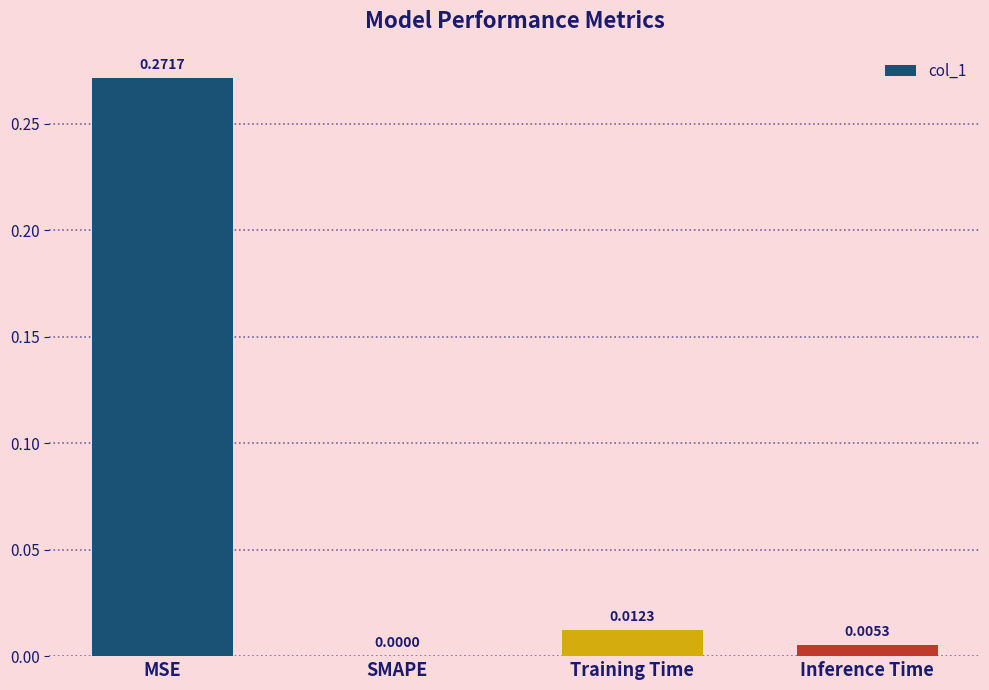

Where is the data nearest to the value 0?

SMAPE